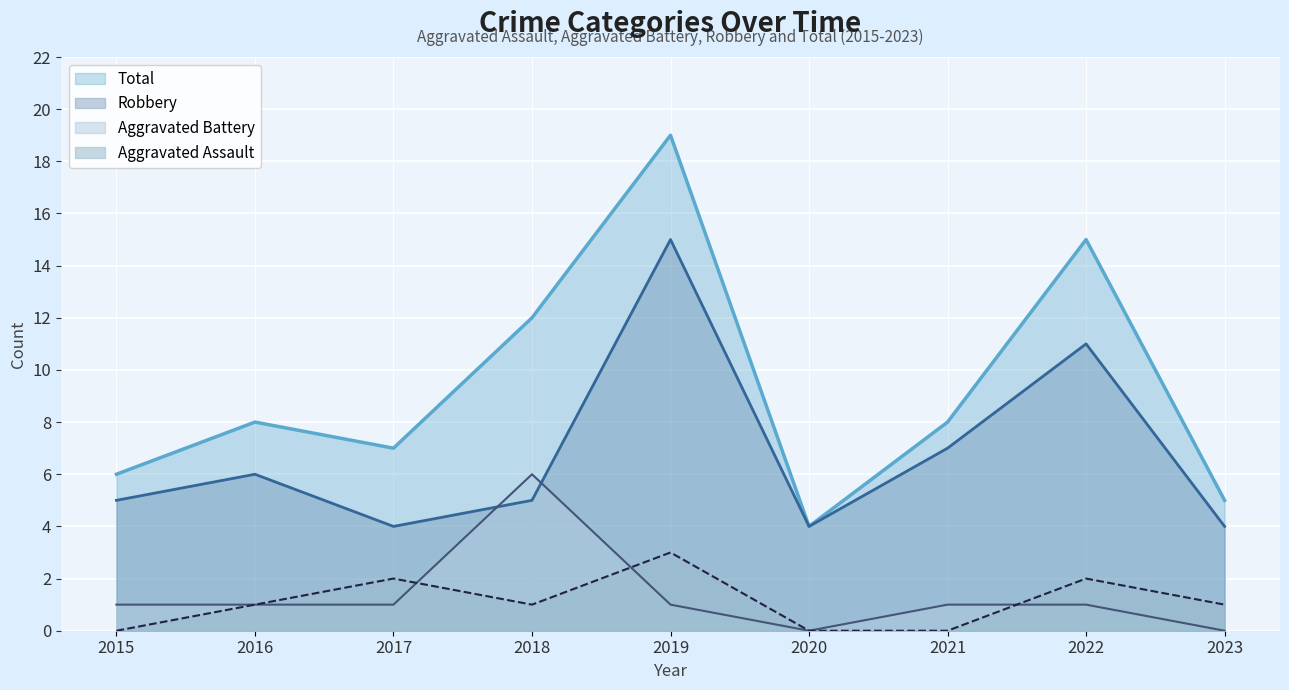

At which label does Aggravated Battery reach its minimum?

2020